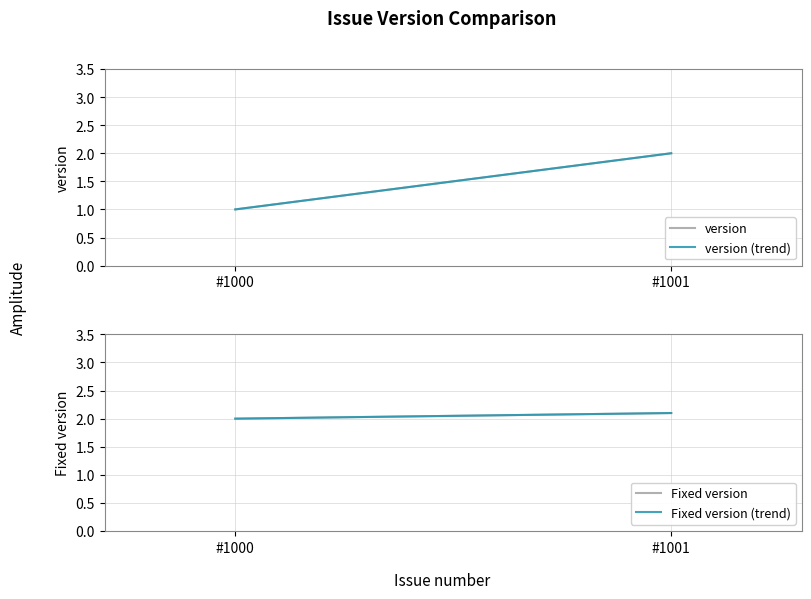

The value of version (trend) at #1001 is 2.0. True or false?

True